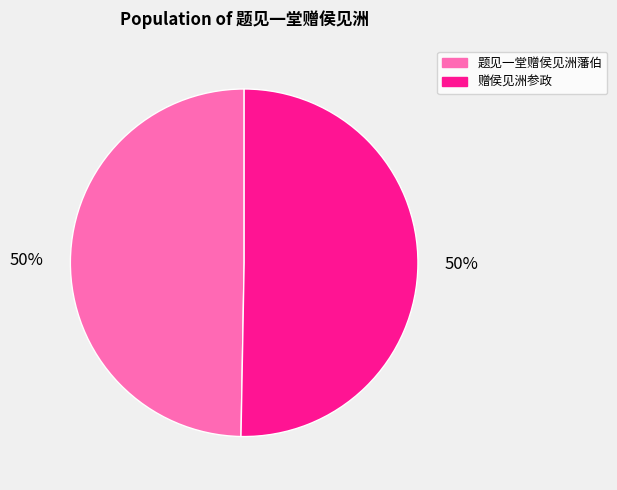

What percentage is the 题见一堂赠侯见洲藩伯 slice, to the nearest percent?

50%